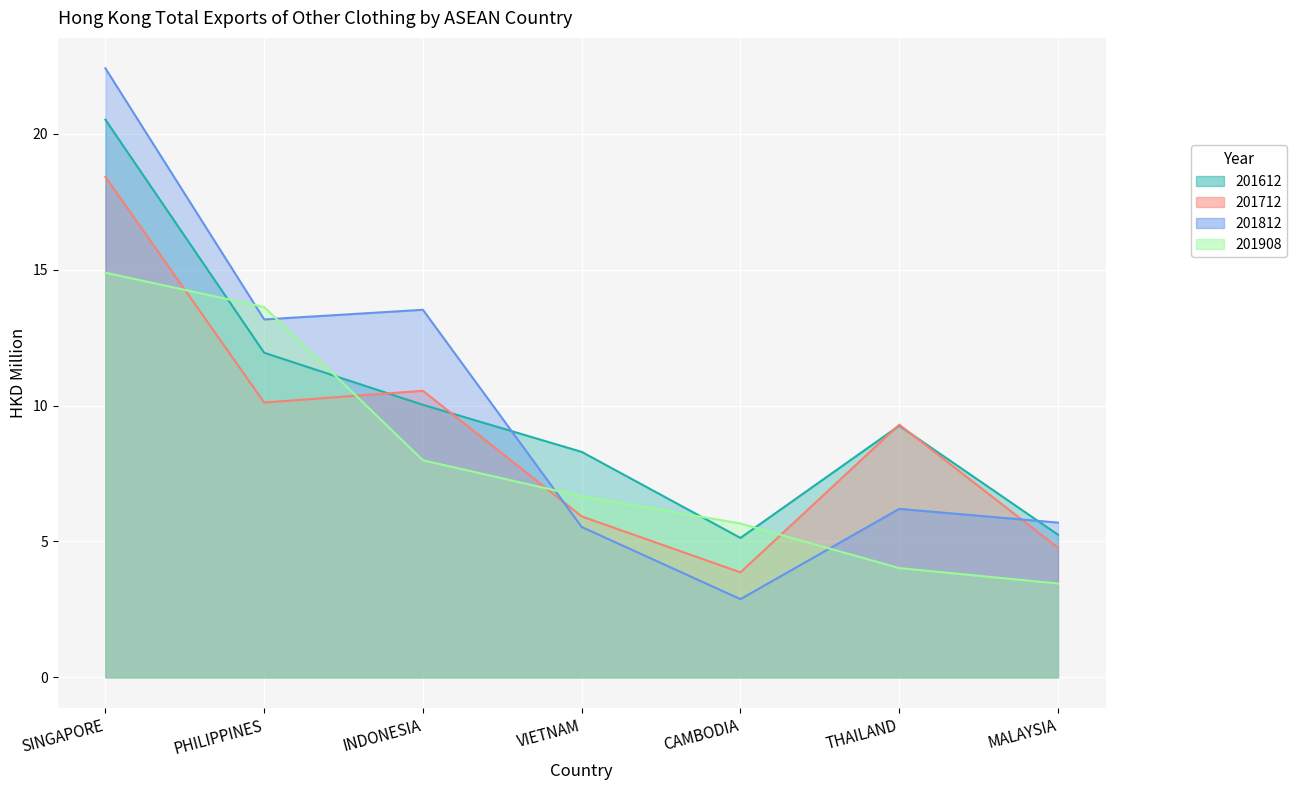

Is it true that 201812 equals 5.5 at VIETNAM?

True